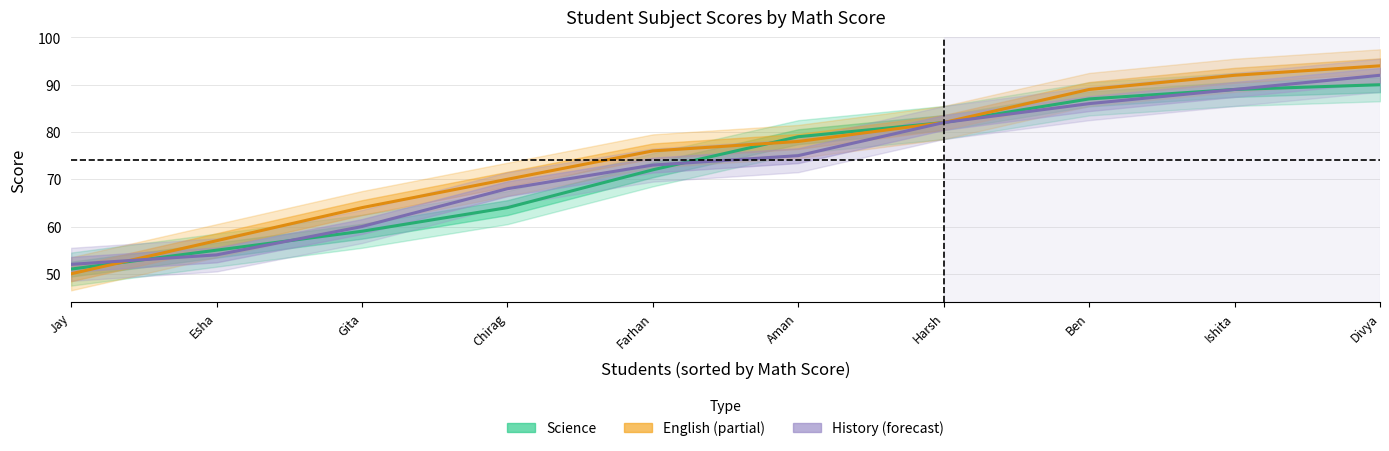

Is the value of English at Gita greater than the value of History at Esha?

Yes